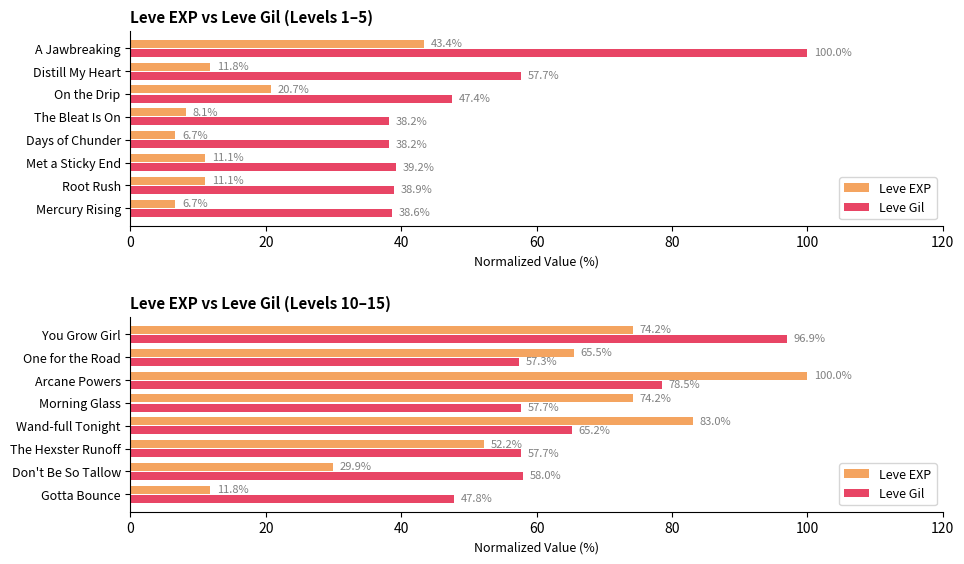

At how many categories does at least one series exceed 38?

8